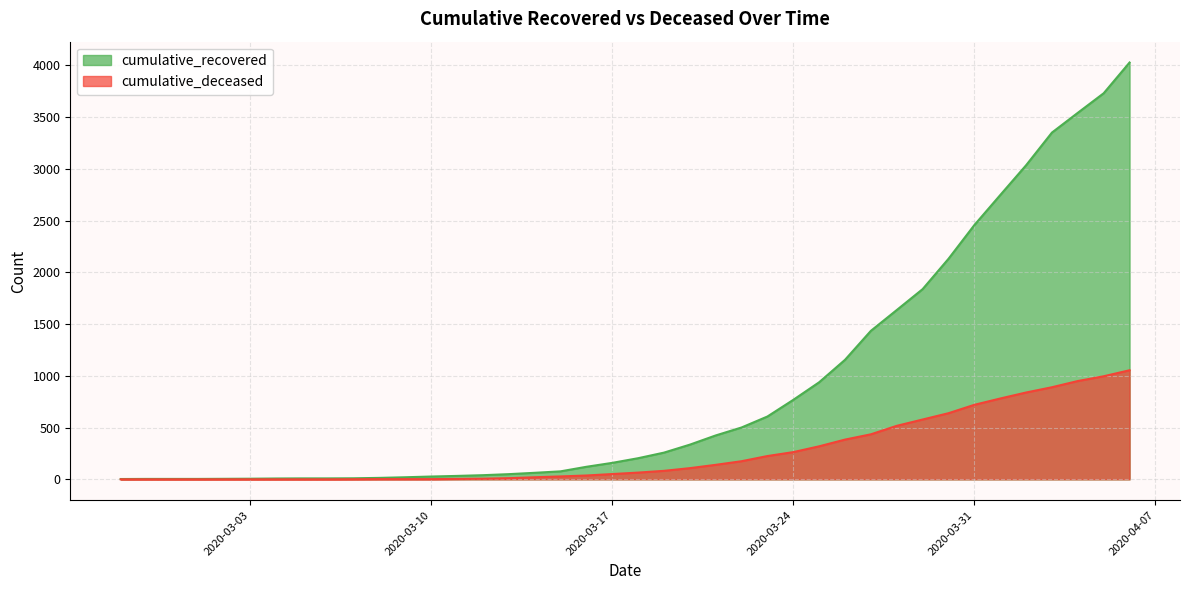

Is it true that cumulative_recovered equals 8 at 2020-03-04?

True